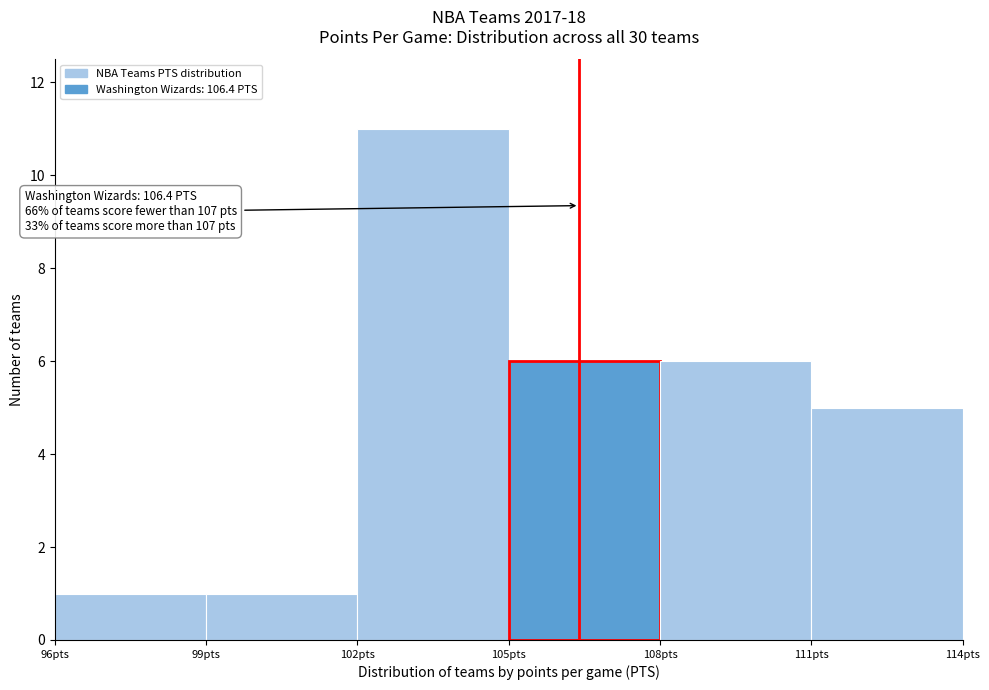

Over which range of the x-axis is the bar tallest?

102 to 105